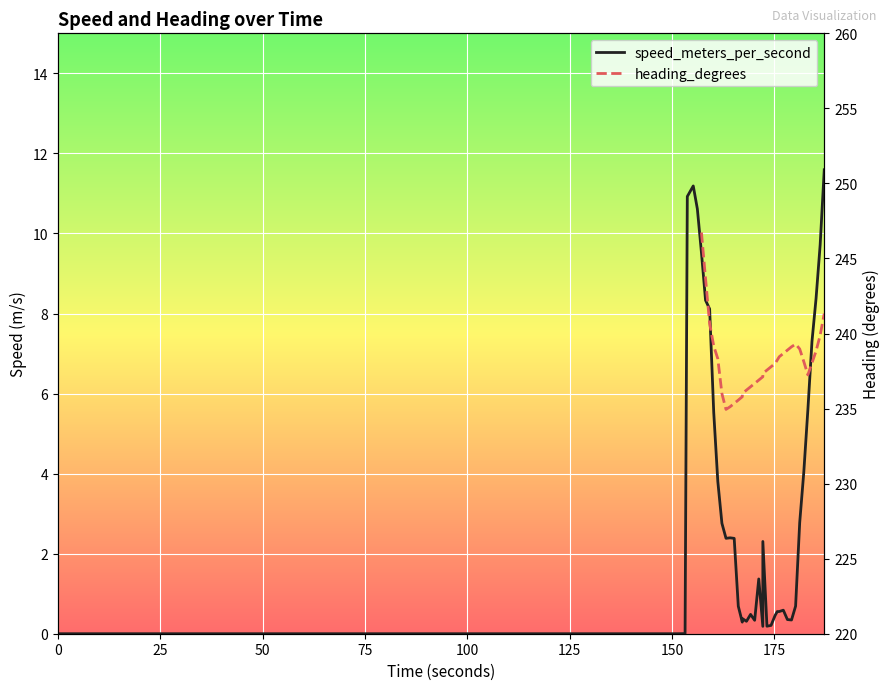

True or false: heading_degrees and speed_meters_per_second cross at least once.

False